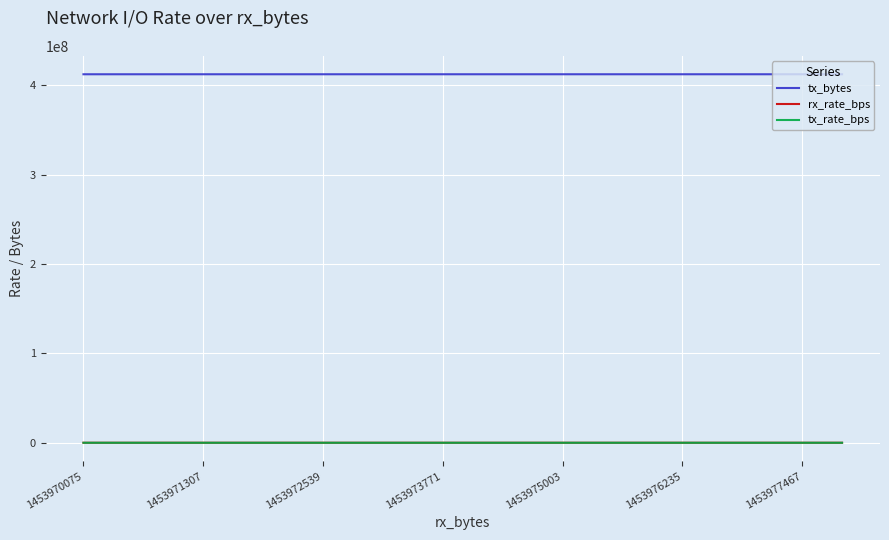

How many lines are shown in the chart?

3